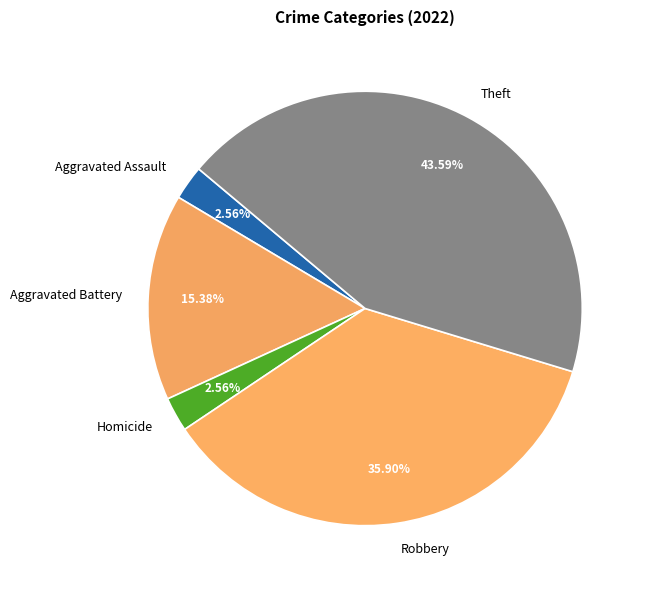

True or false: Aggravated Assault accounts for 3% of the total.

True